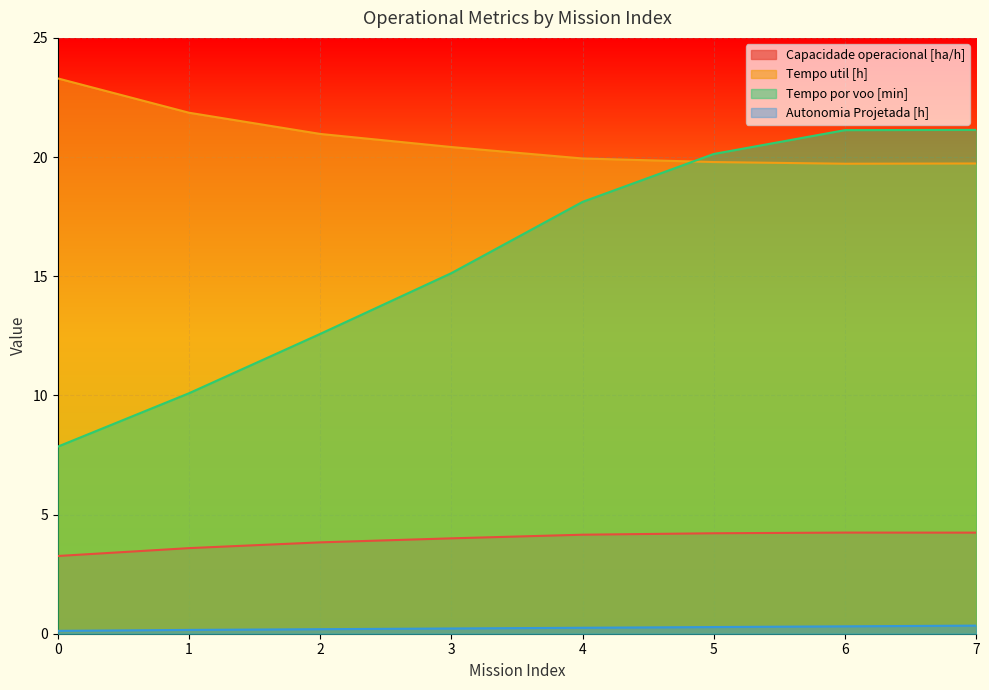

What is the minimum value shown in the chart?

0.1